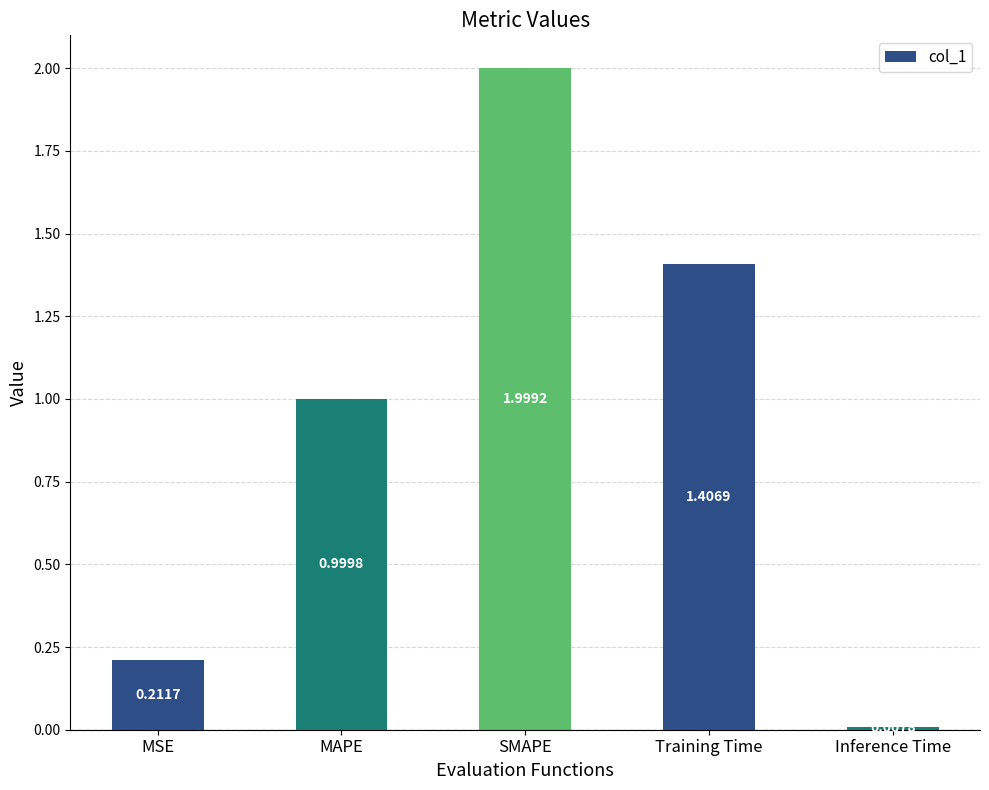

What is the sum of all values?

4.6